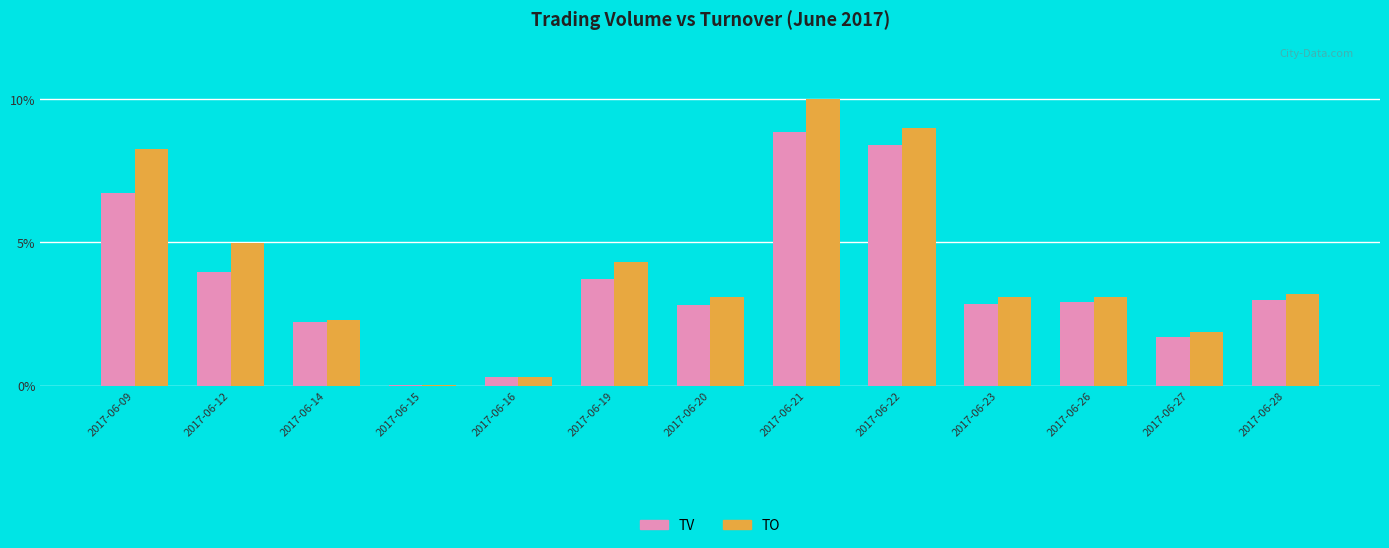

Which series has the widest spread of values?

TO